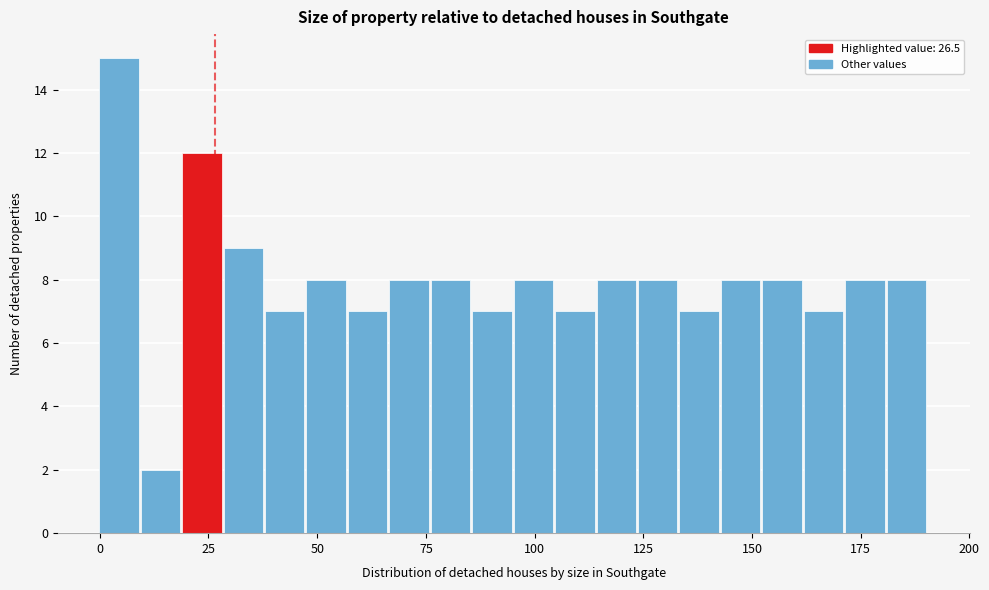

Read against the x-axis, roughly where is the centre of the tallest bar?

5